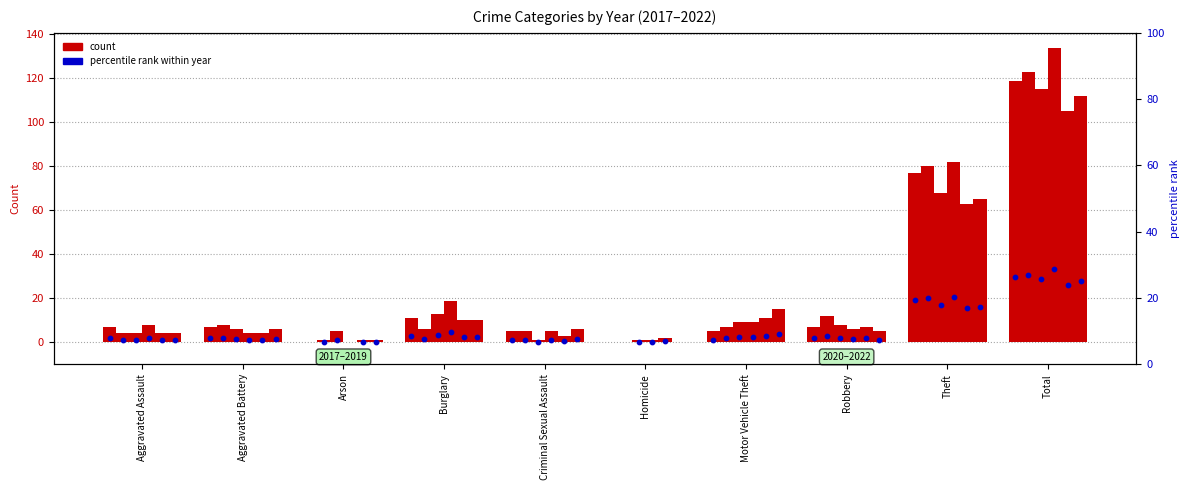

At how many categories does at least one series exceed 98?

1